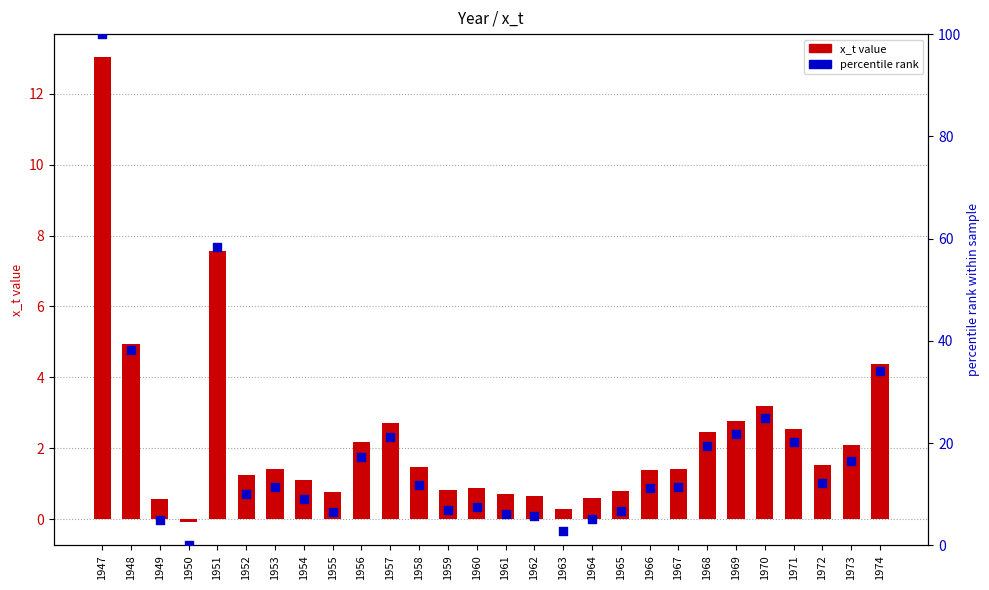

Which series contains the lowest Y value?

x_t value